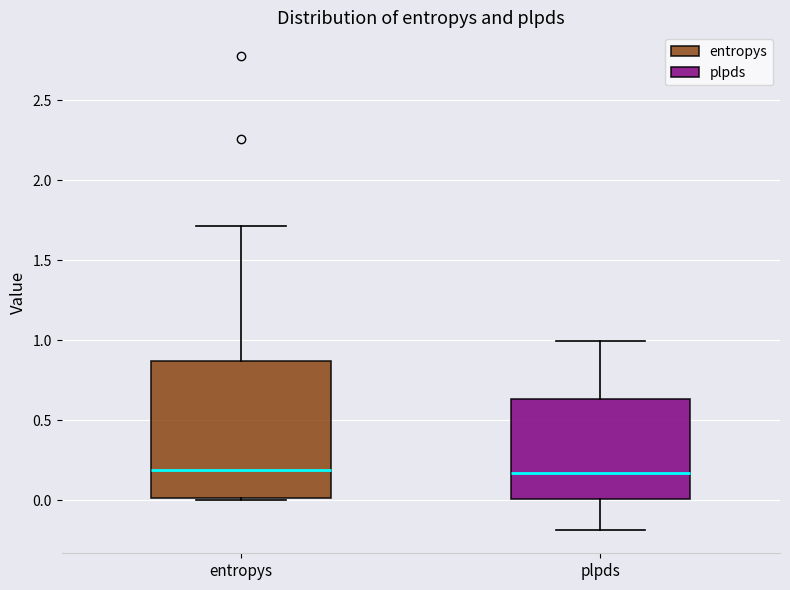

Where does the median line of the box for plpds sit on the y-axis? The values are not printed on the chart, so give them approximately, as read against the axis.

0.15